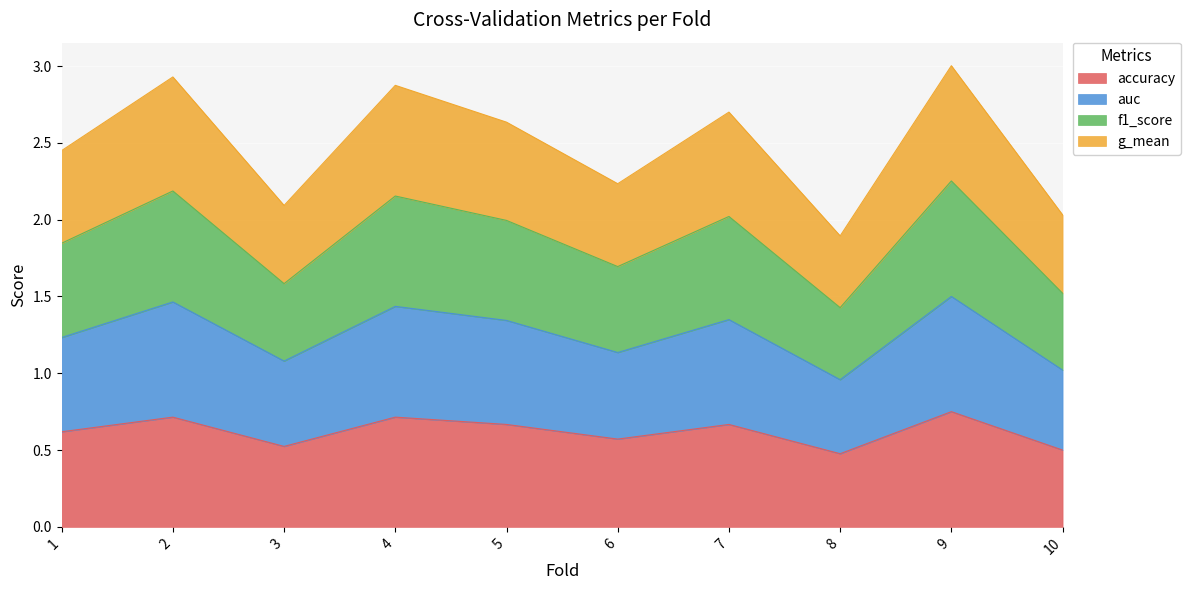

Between 7 and 10, which series saw the biggest shift?

f1_score